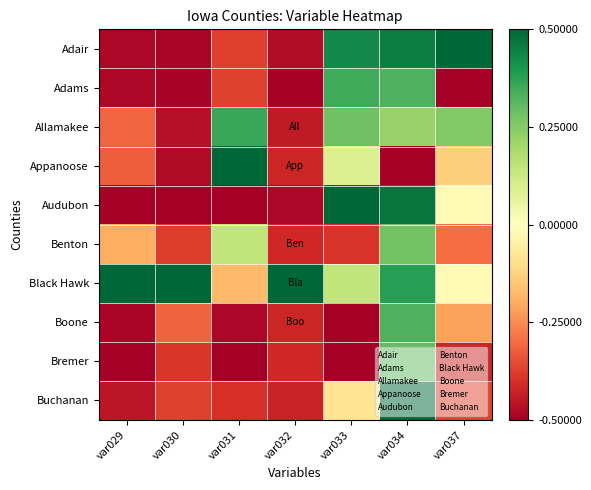

List the series in order of their peak value, highest first.

Adair, Appanoose, Audubon, Black Hawk, Buchanan, Allamakee, Adams, Boone, Bremer, Benton